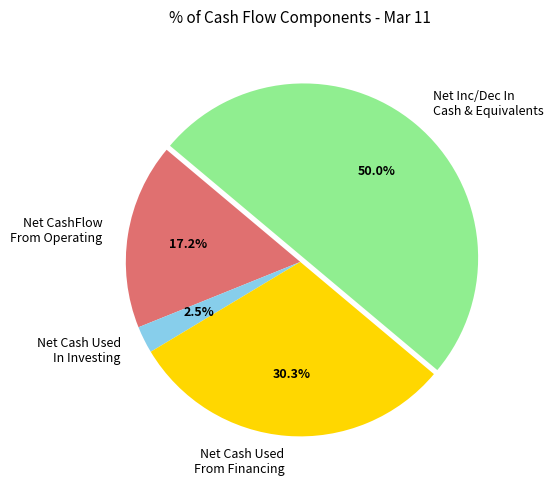

Between Net CashFlow From Operating and Net Cash Used In Investing, which is larger?

Net CashFlow From Operating